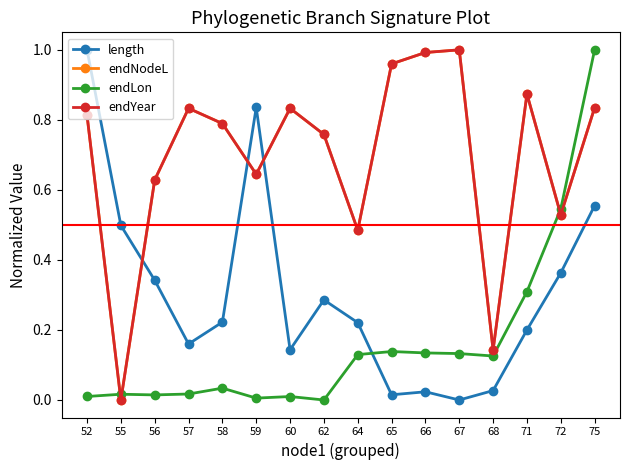

True or false: endNodeL and length cross at least once.

True